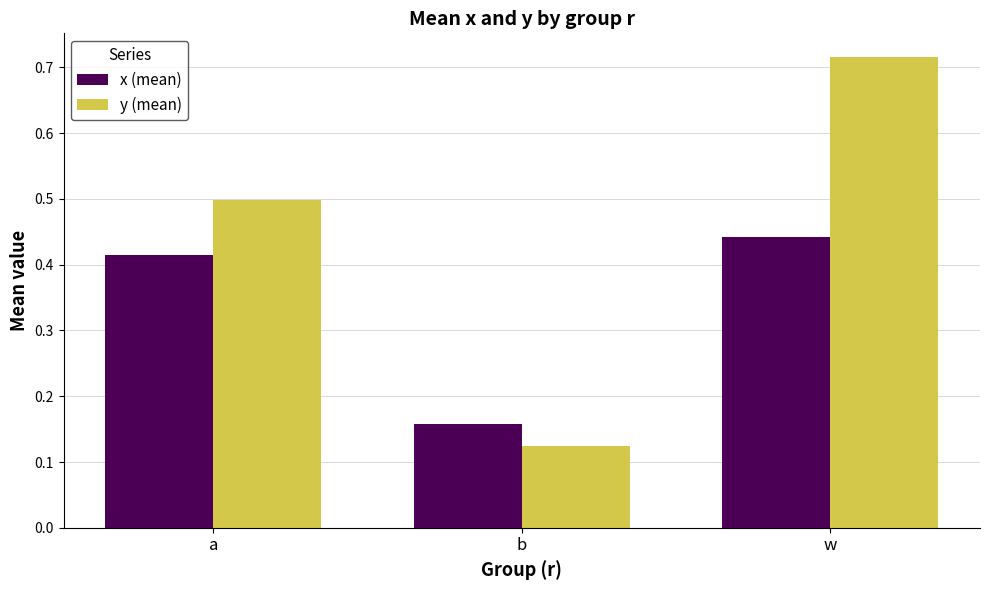

How many bars are there in each group?

2